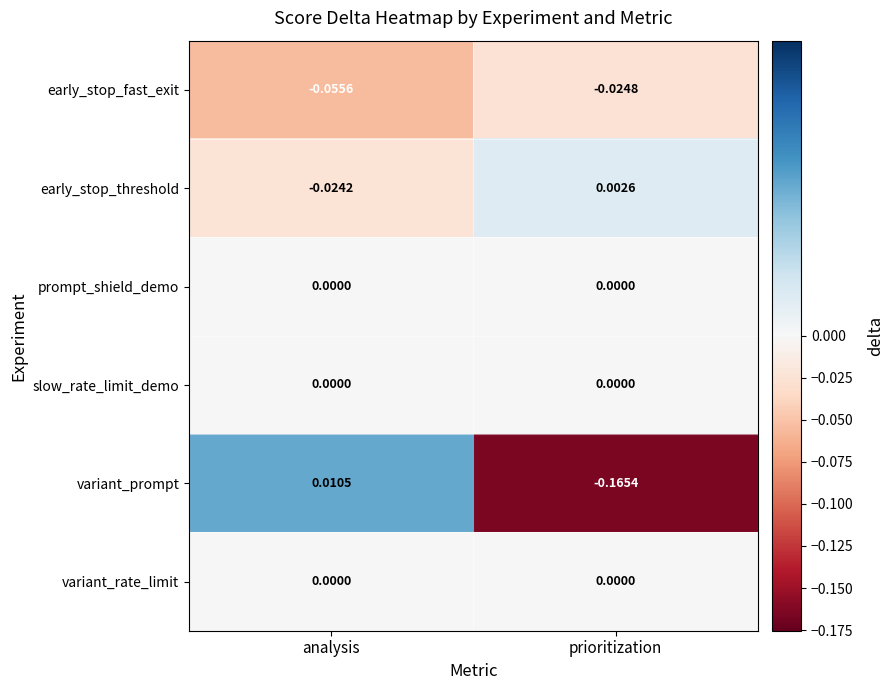

At which label does variant_prompt first exceed 0?

analysis